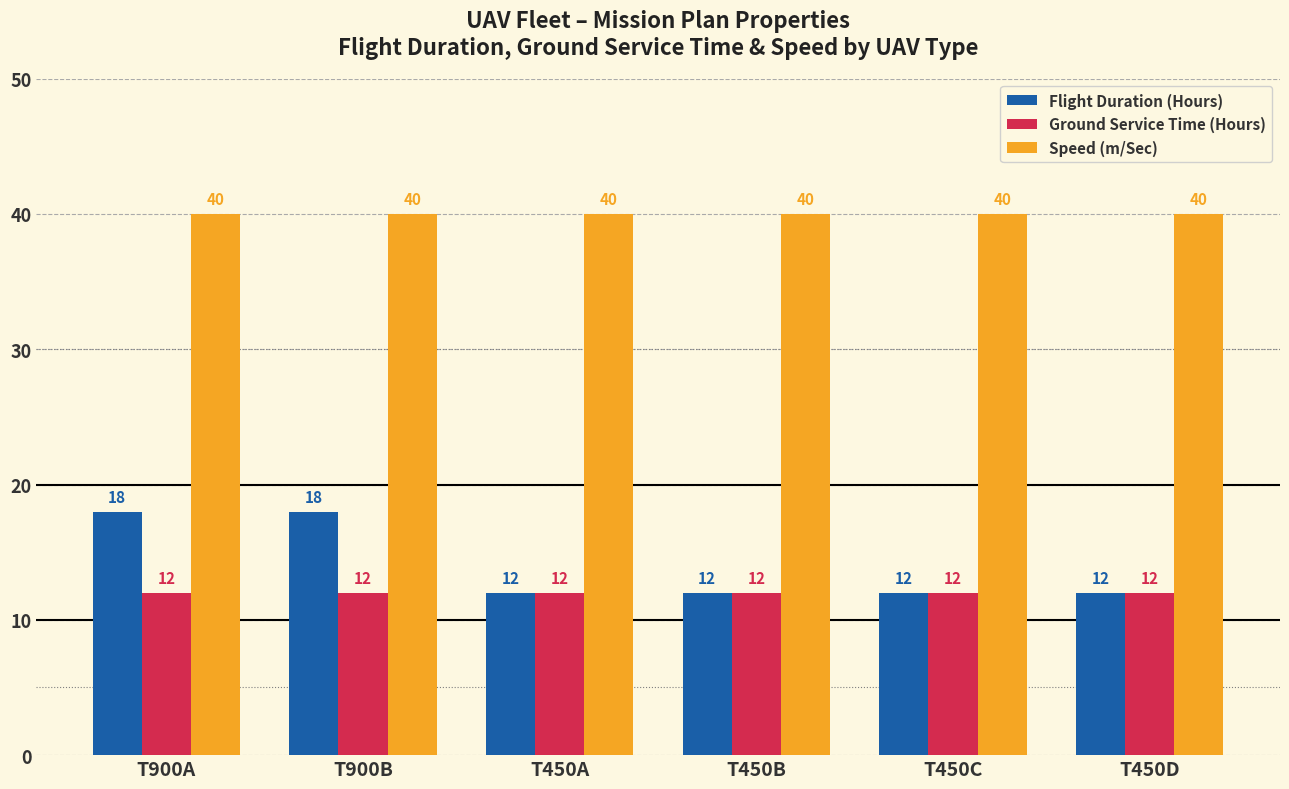

Reading left to right, list all the values displayed in this chart.

Flight Duration (Hours): 18	18	12	12	12	12
Ground Service Time (Hours): 12	12	12	12	12	12
Speed (m/Sec): 40	40	40	40	40	40